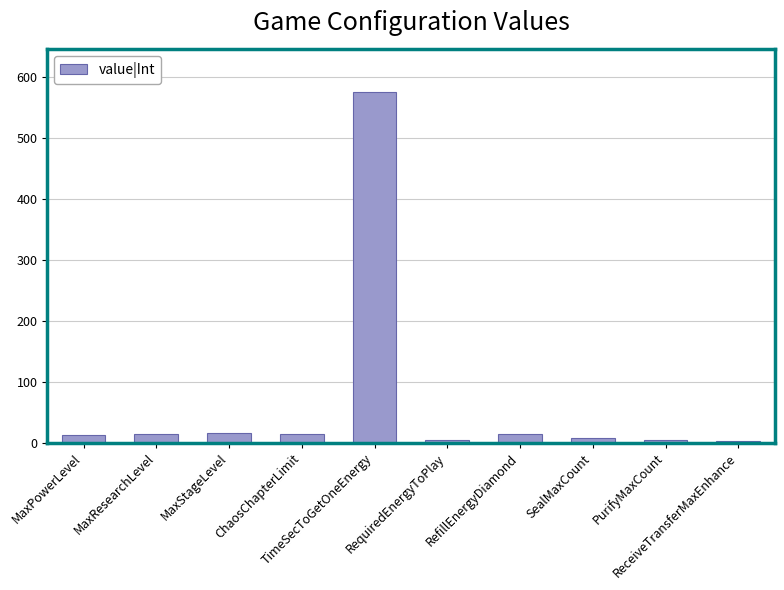

What is the greatest value displayed?

576